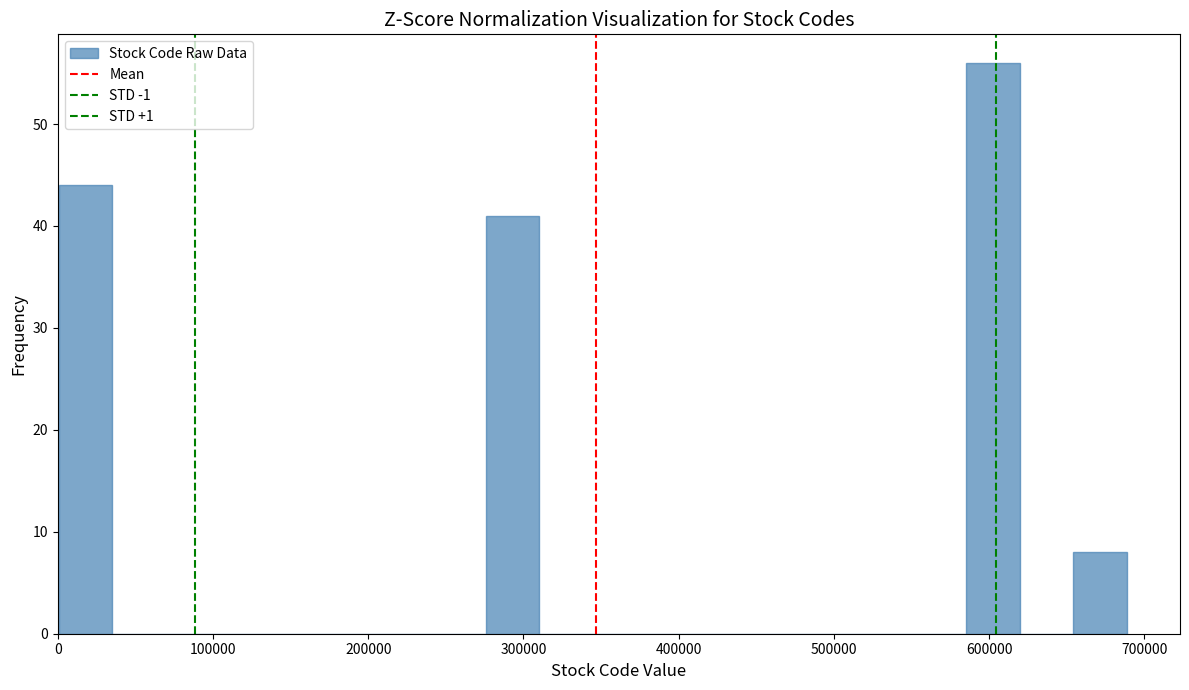

Around what value on the x-axis is the tallest bar? Give the approximate position of its centre, as read against the axis.

600000